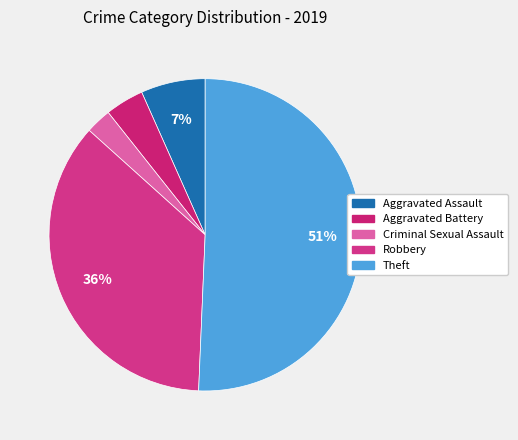

How many segments does this pie chart have?

5